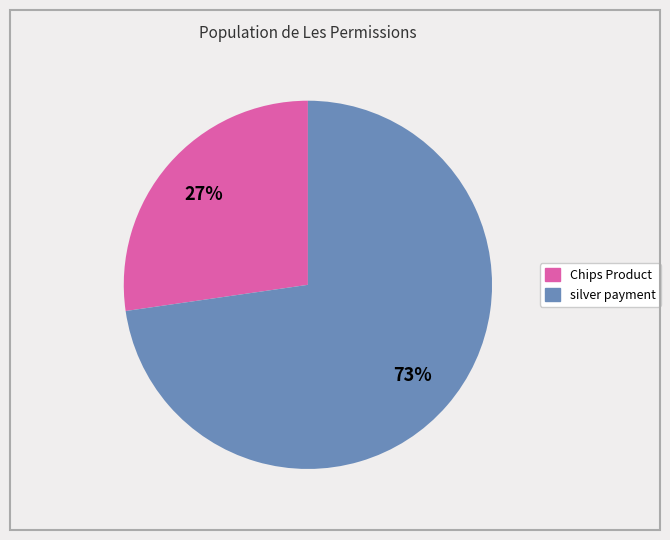

Is there a majority slice in this chart?

Yes